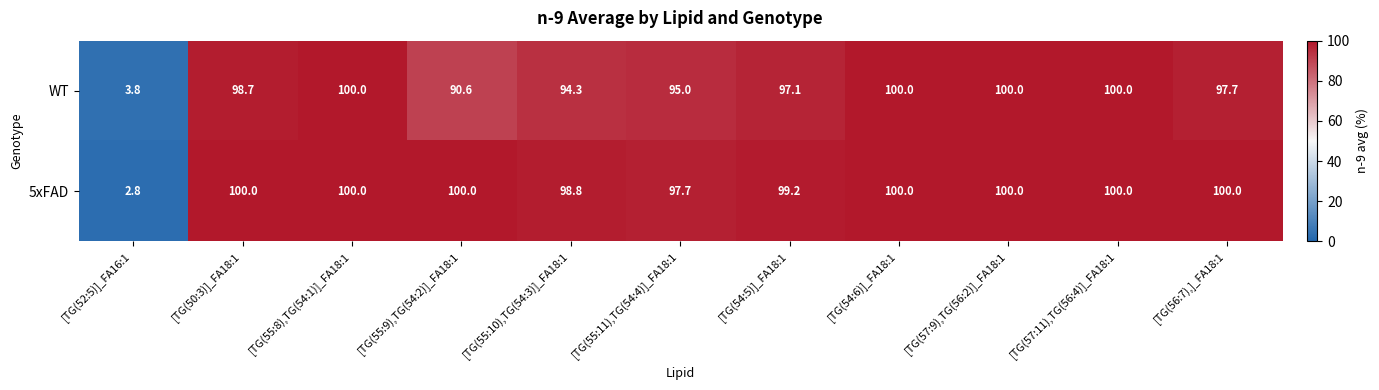

The WT series shows 95.0 at [TG(55:11),TG(54:4)]_FA18:1. True or false?

True